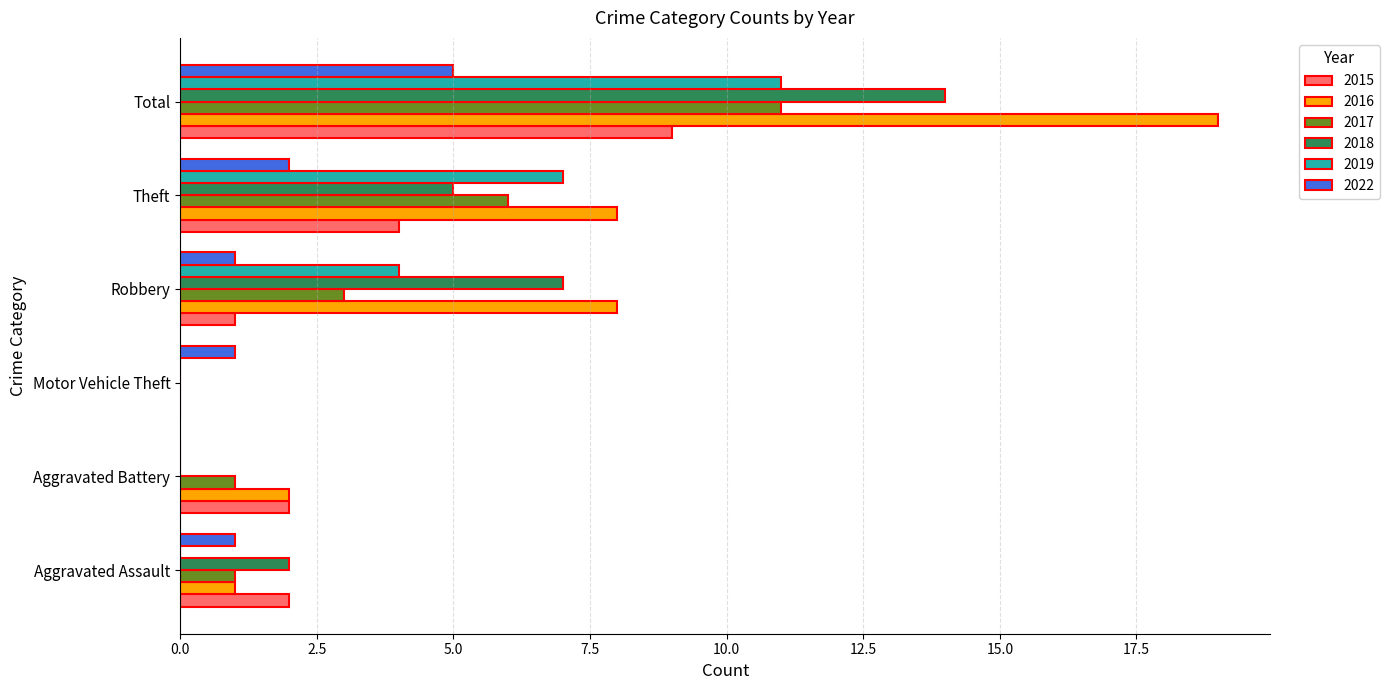

Which series changed the most between Aggravated Battery and Total?

2016